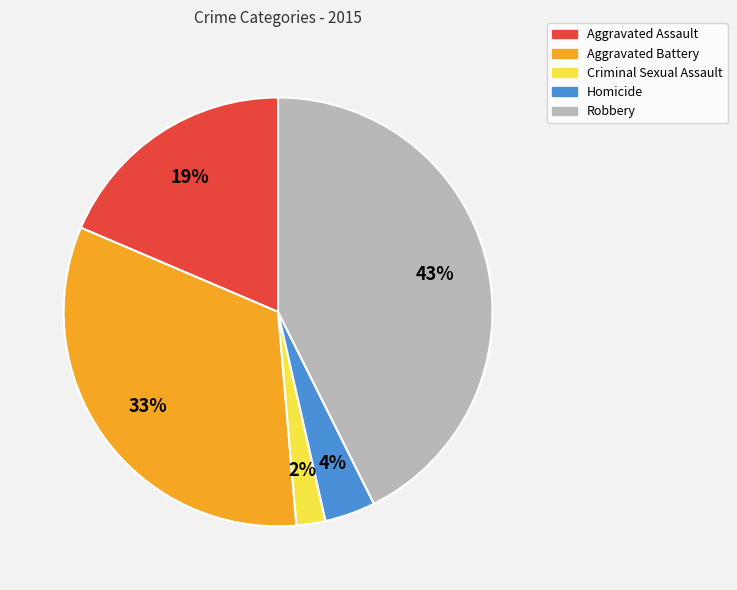

What is the largest slice in the pie chart?

Robbery